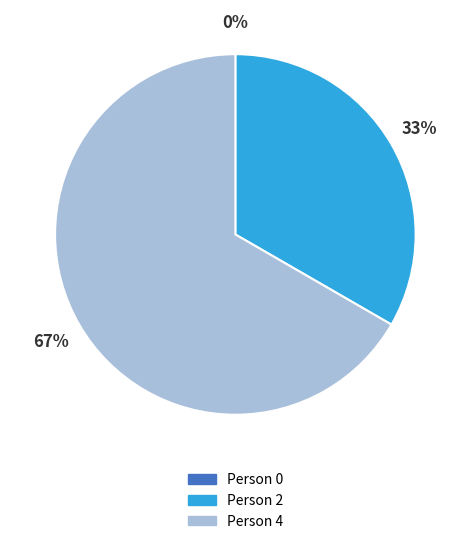

Which category accounts for the majority?

Person 4